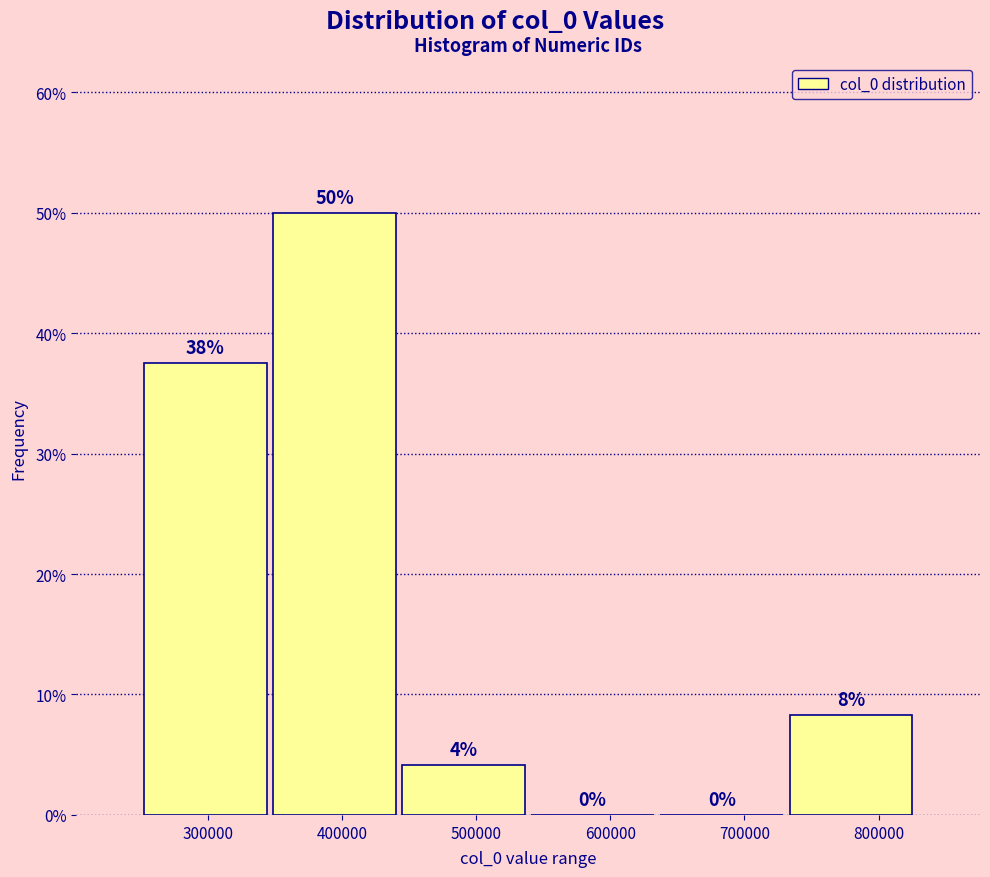

Over which range of the x-axis is the bar tallest?

350000 to 440000